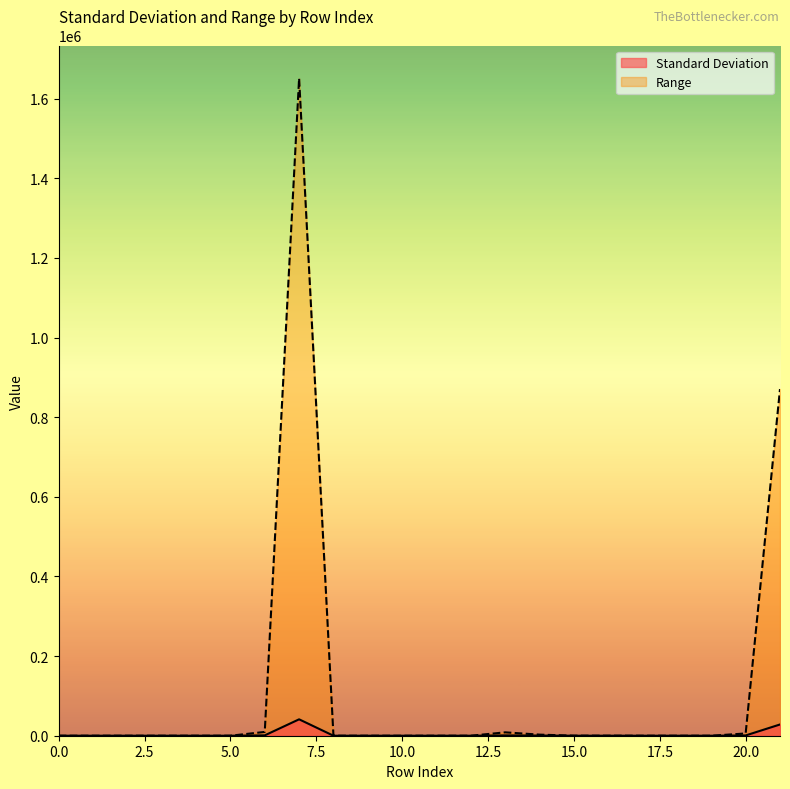

True or false: Standard Deviation and Range intersect in this chart.

False